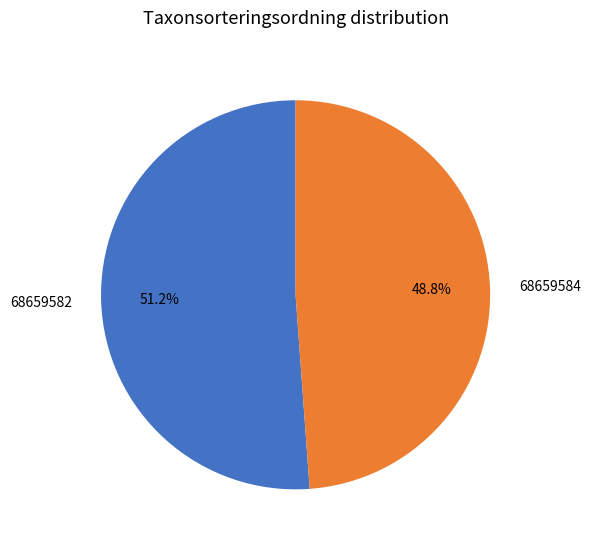

To the nearest percent, what is the average slice percentage?

50%